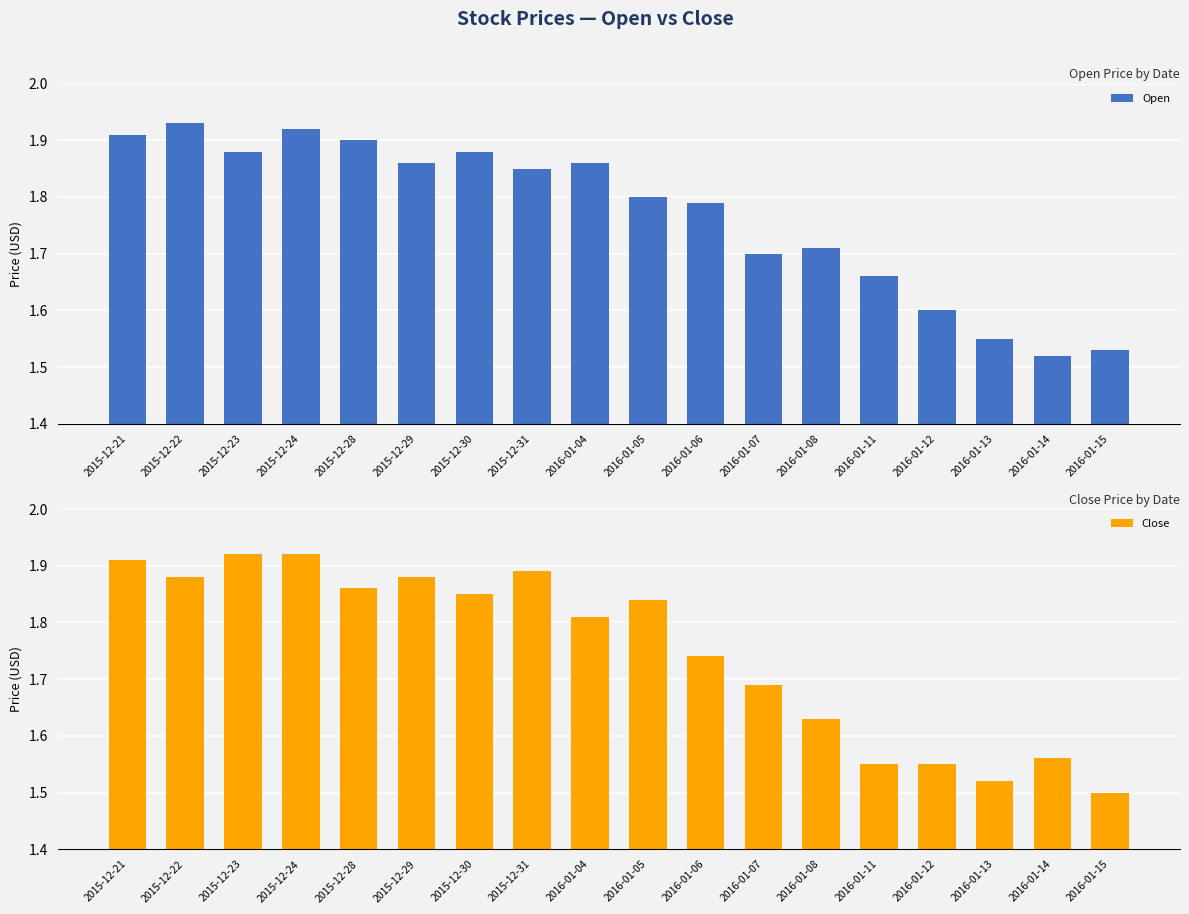

Count the Close values in the range 1 to 2.

18